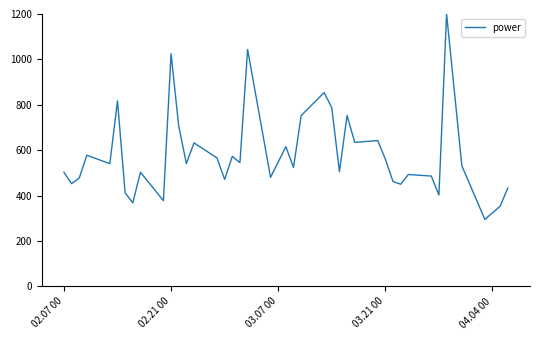

What is the smallest value displayed?

295.2